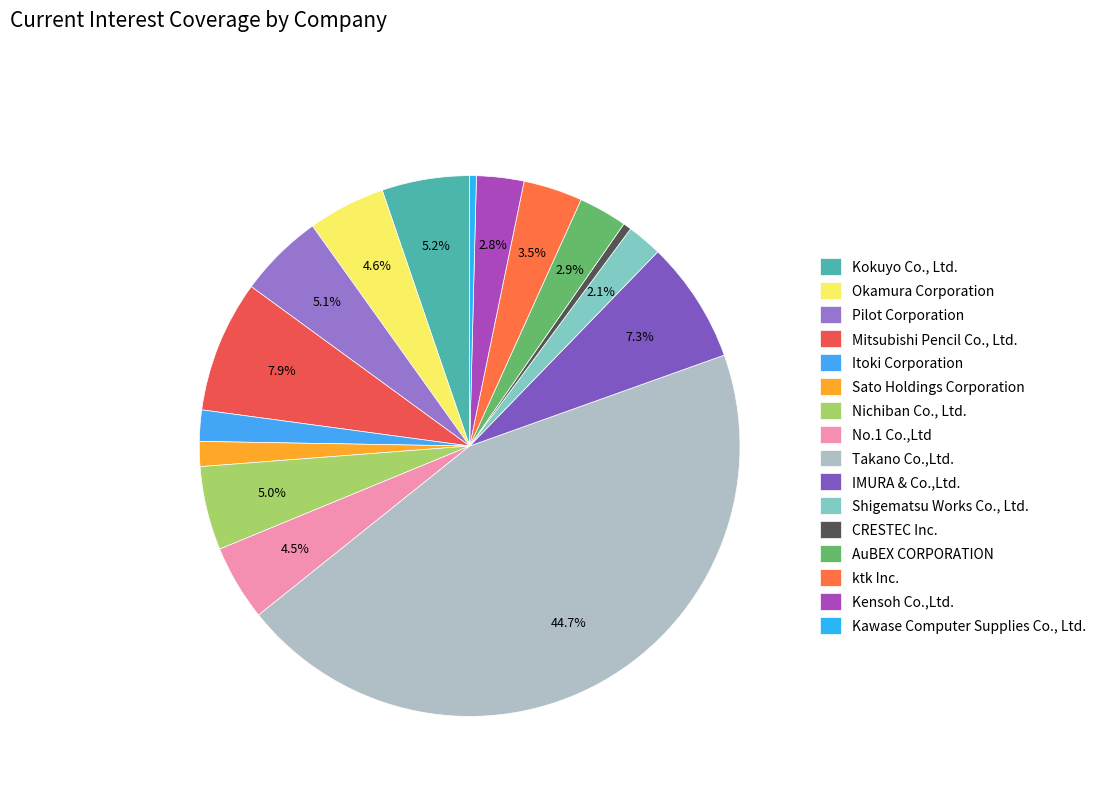

Is it true that Kokuyo Co., Ltd. is 5% of the pie?

True